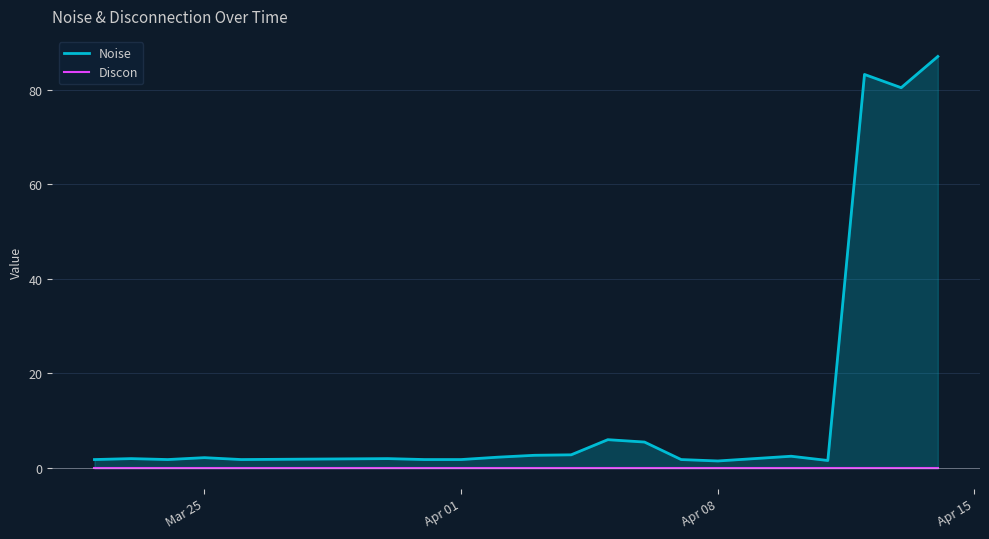

Reading left to right, list all the values displayed in this chart.

Noise: 1.8	2.0	1.8	2.2	1.8	2.0	1.8	1.8	2.3	2.7	2.8	6.0	5.5	1.8	1.5	2.0	2.5	1.6	83.2	80.4	87.0
Discon: 0.0	0.0	0.0	0.0	0.0	0.0	0.0	0.0	0.0	0.0	0.0	0.0	0.0	0.0	0.0	0.0	0.0	0.0	0.0	0.0	0.0